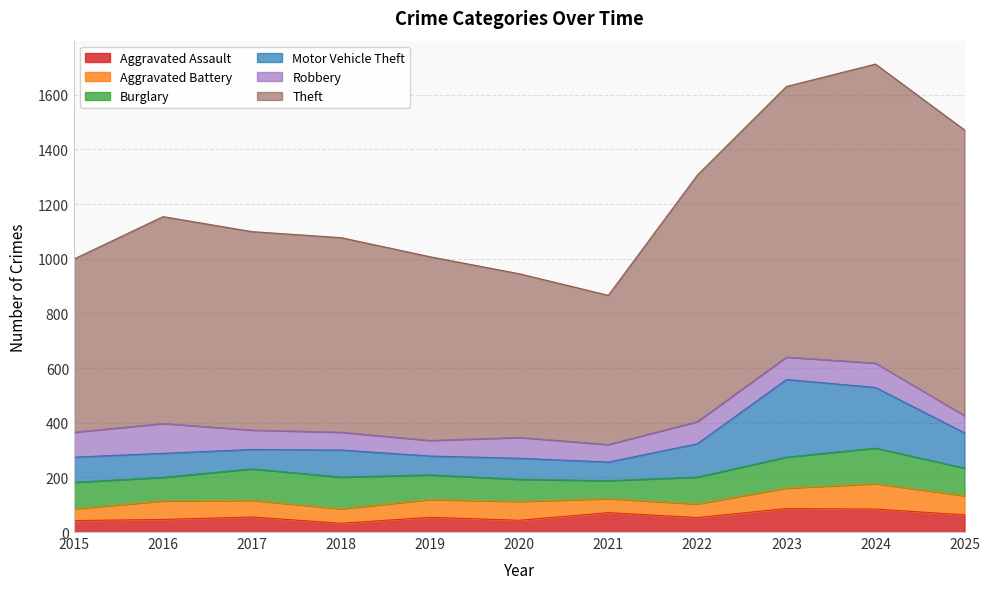

What is the difference between the highest and lowest values at 2023?

915